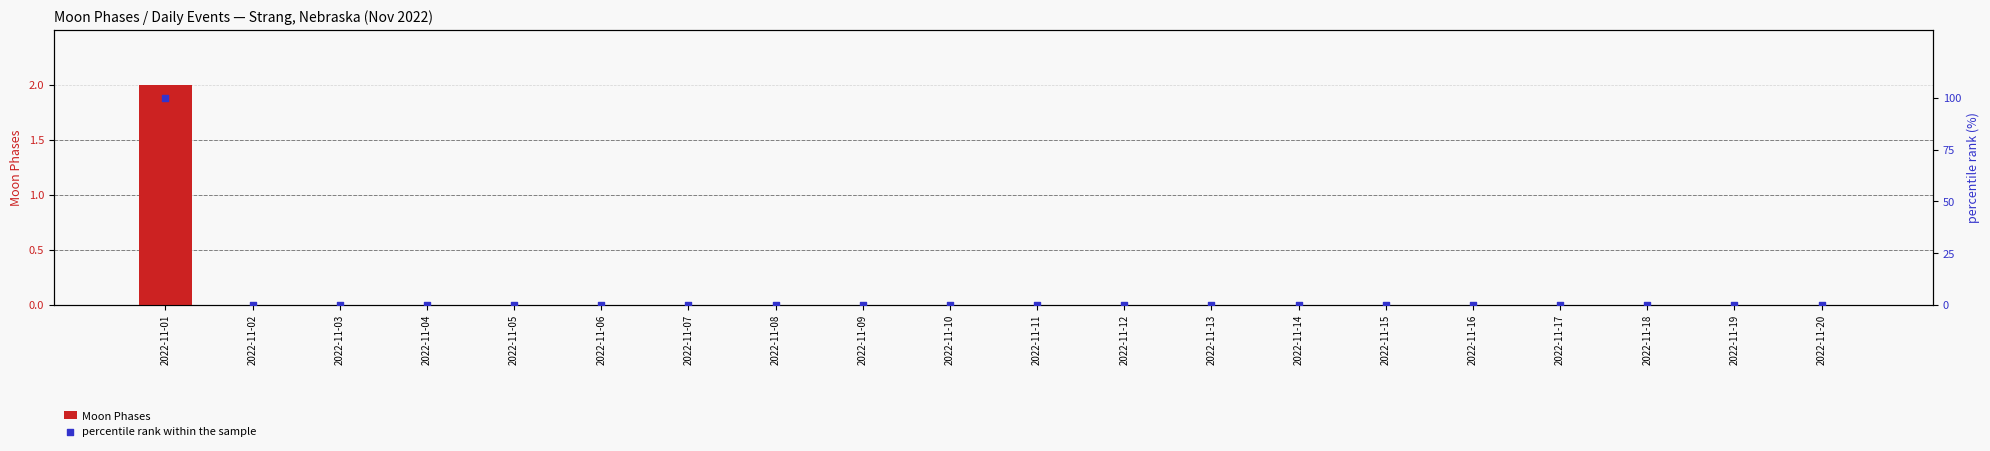

Which series has the largest Y range (max minus min)?

percentile rank within the sample